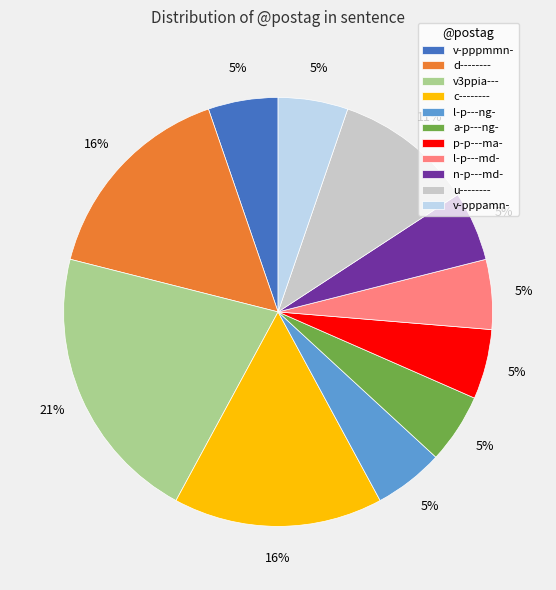

Which slice is the largest?

v3ppia---